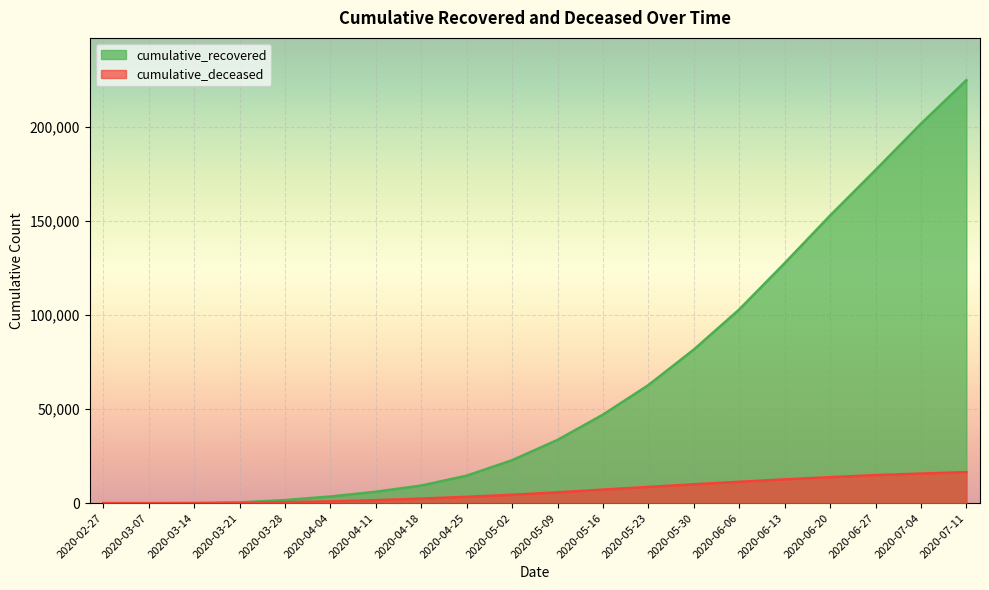

Between 2020-05-16 and 2020-06-13, which series saw the biggest shift?

cumulative_recovered